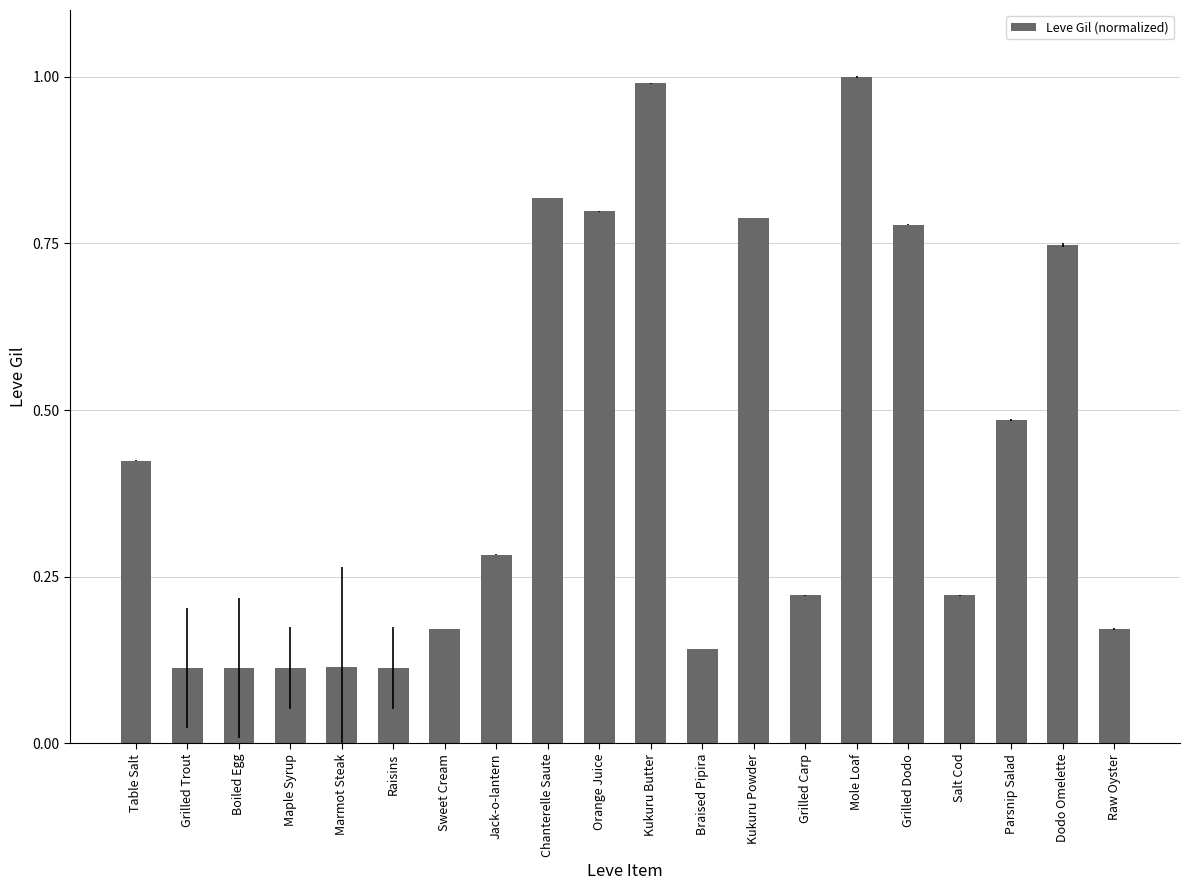

What position from the right is Salt Cod?

4